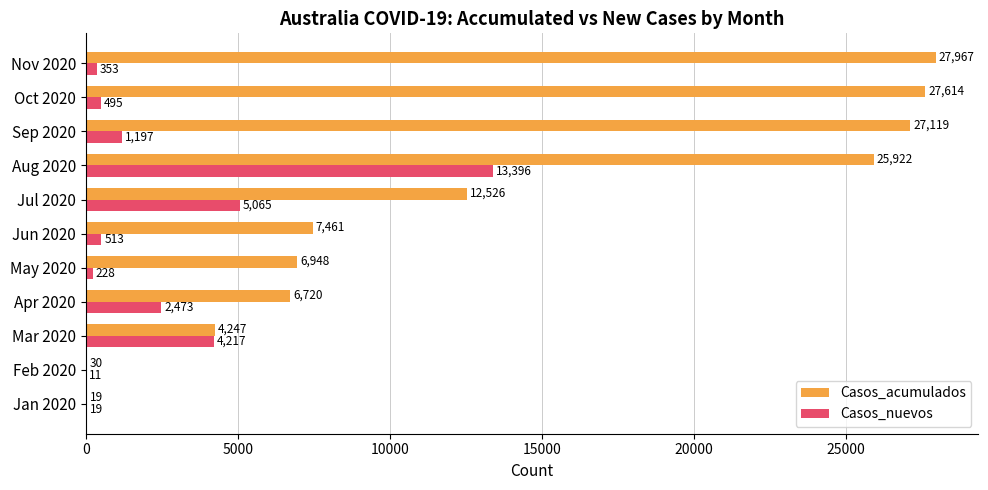

What is the sum of all Casos_acumulados values?

146573